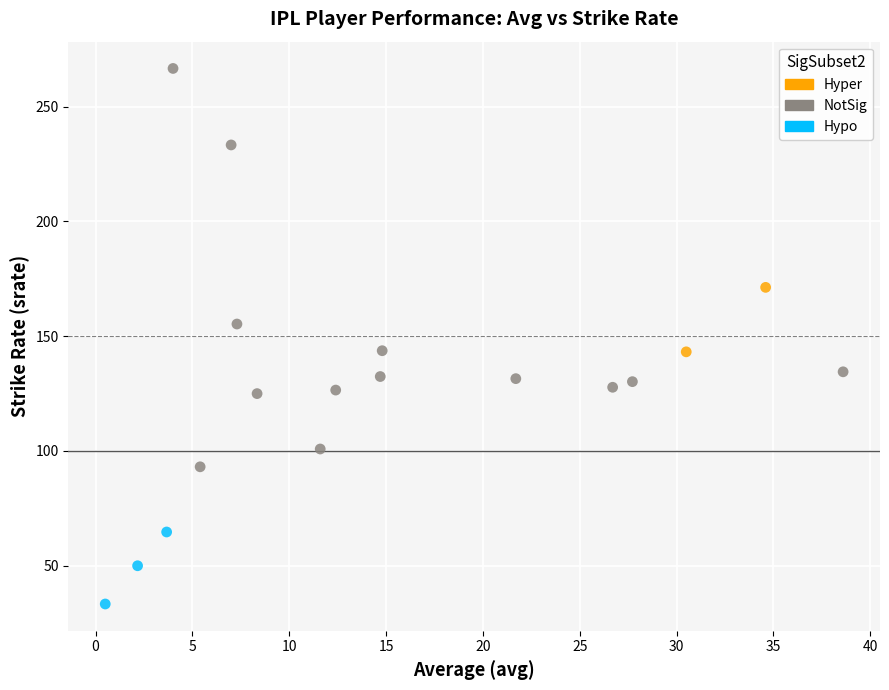

What are all the series names shown in the legend?

Hyper, NotSig, Hypo